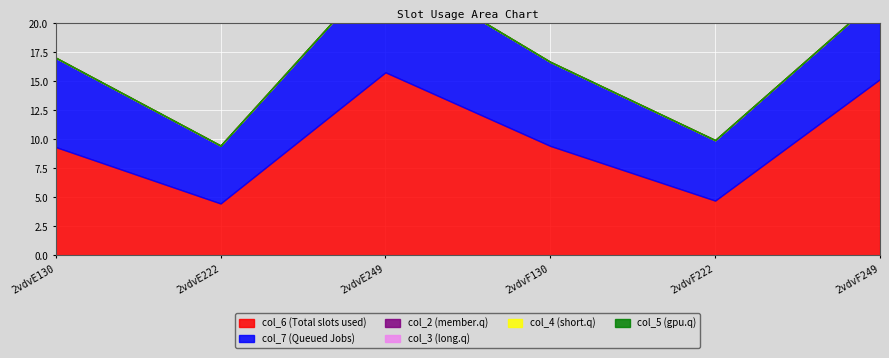

Where is the first local maximum for col_7?

2vdvE249